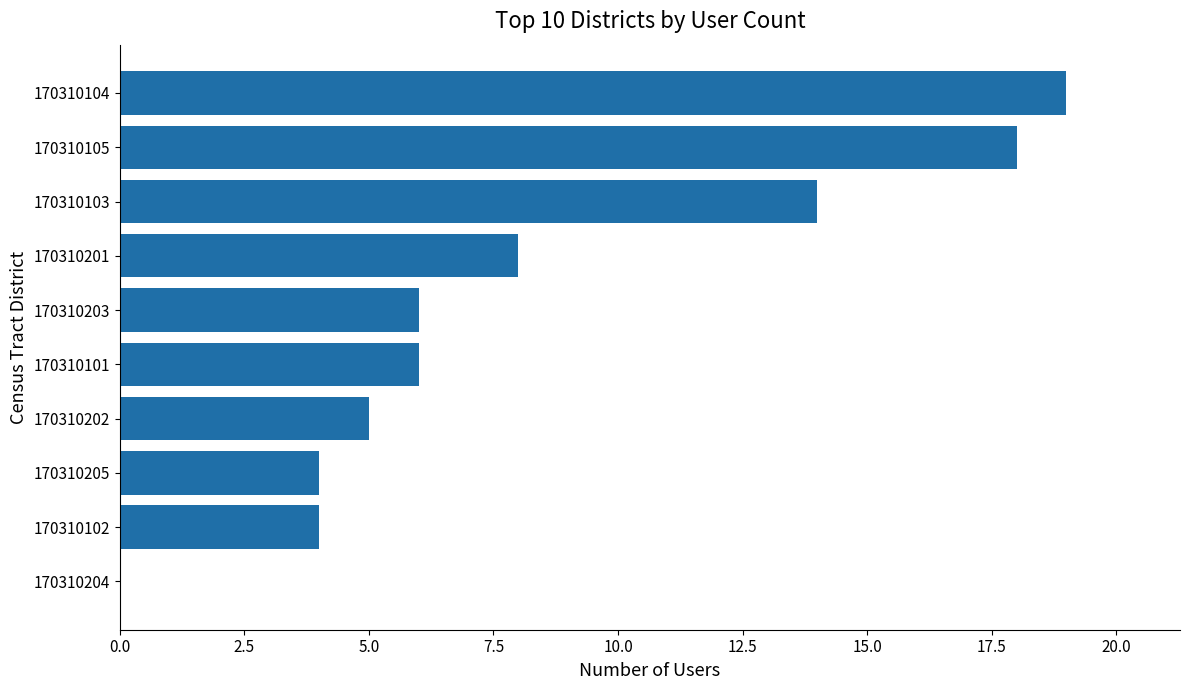

Which has a higher value, 170310204 or 170310202?

170310202